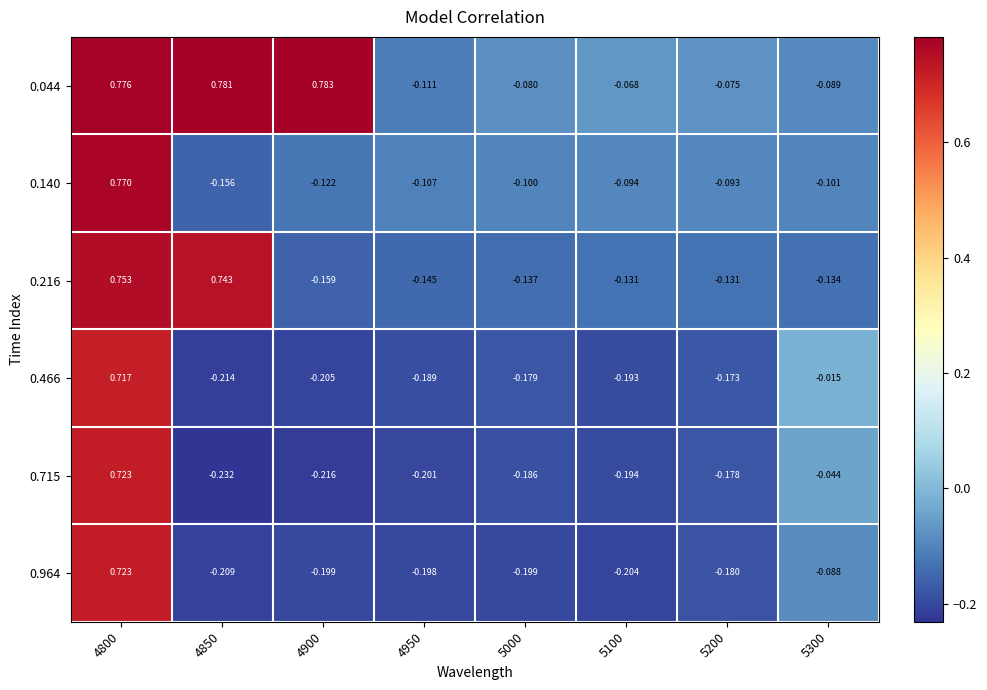

Is the value of 0.140 at 4950 greater than the value of 0.964 at 4900?

Yes